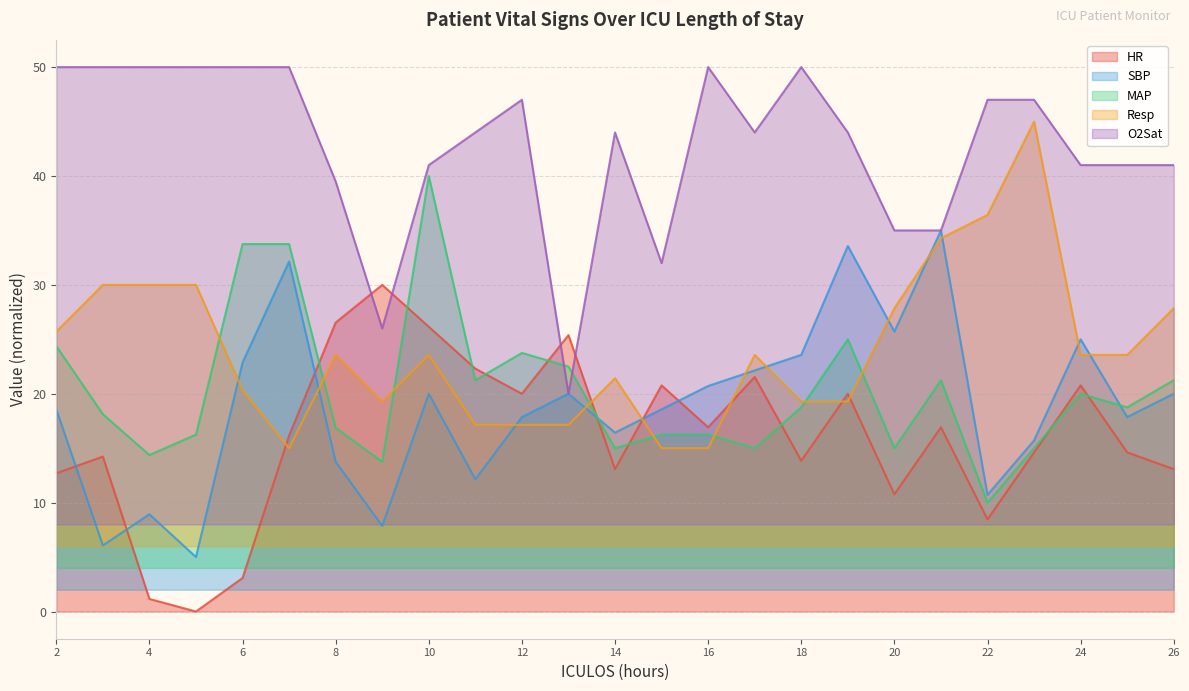

Which series changed the most between 12 and 14?

MAP